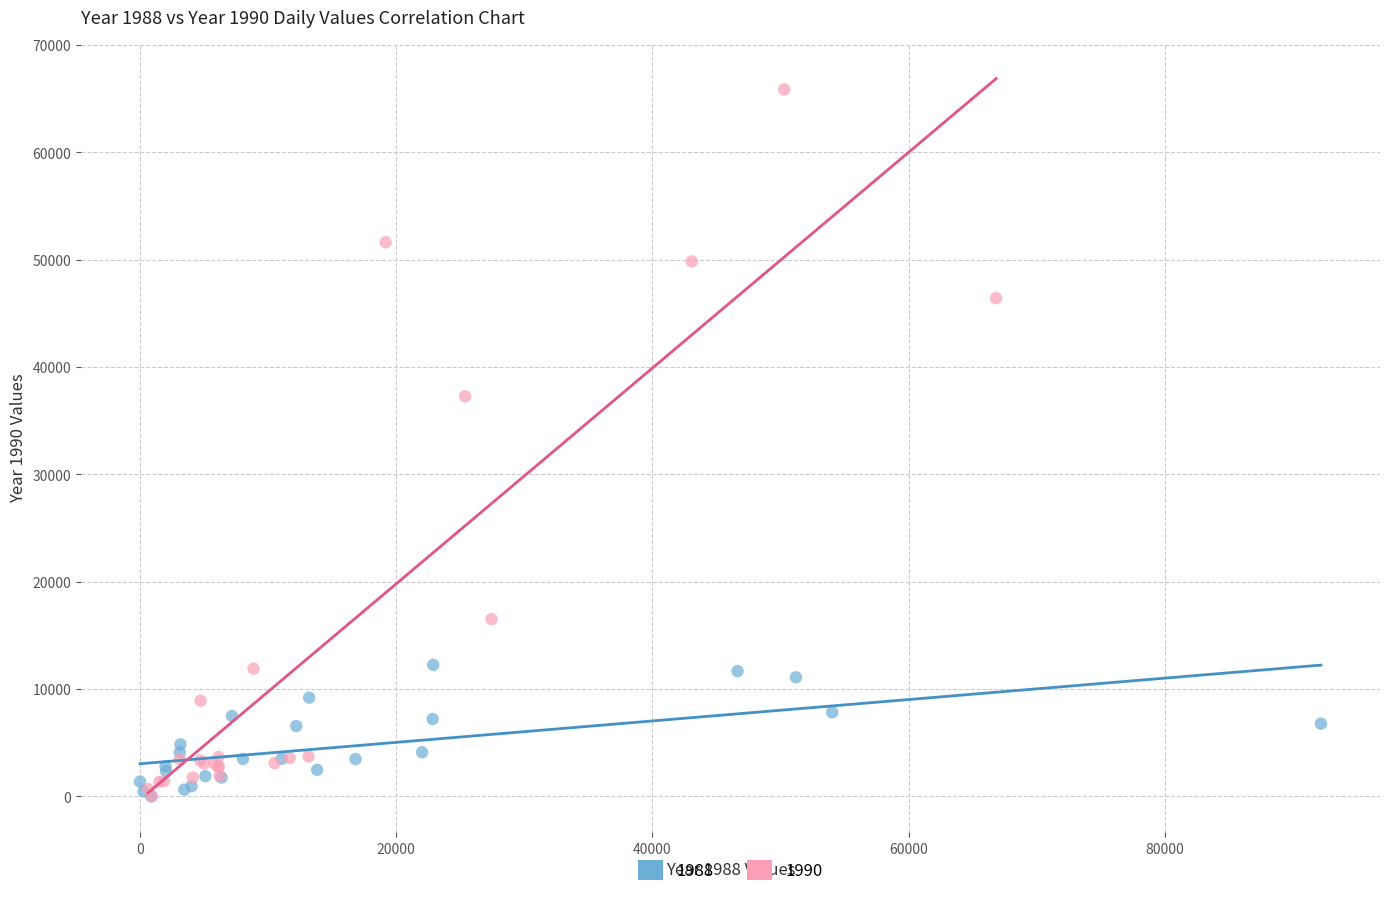

What are all the series names shown in the legend?

1988, 1990